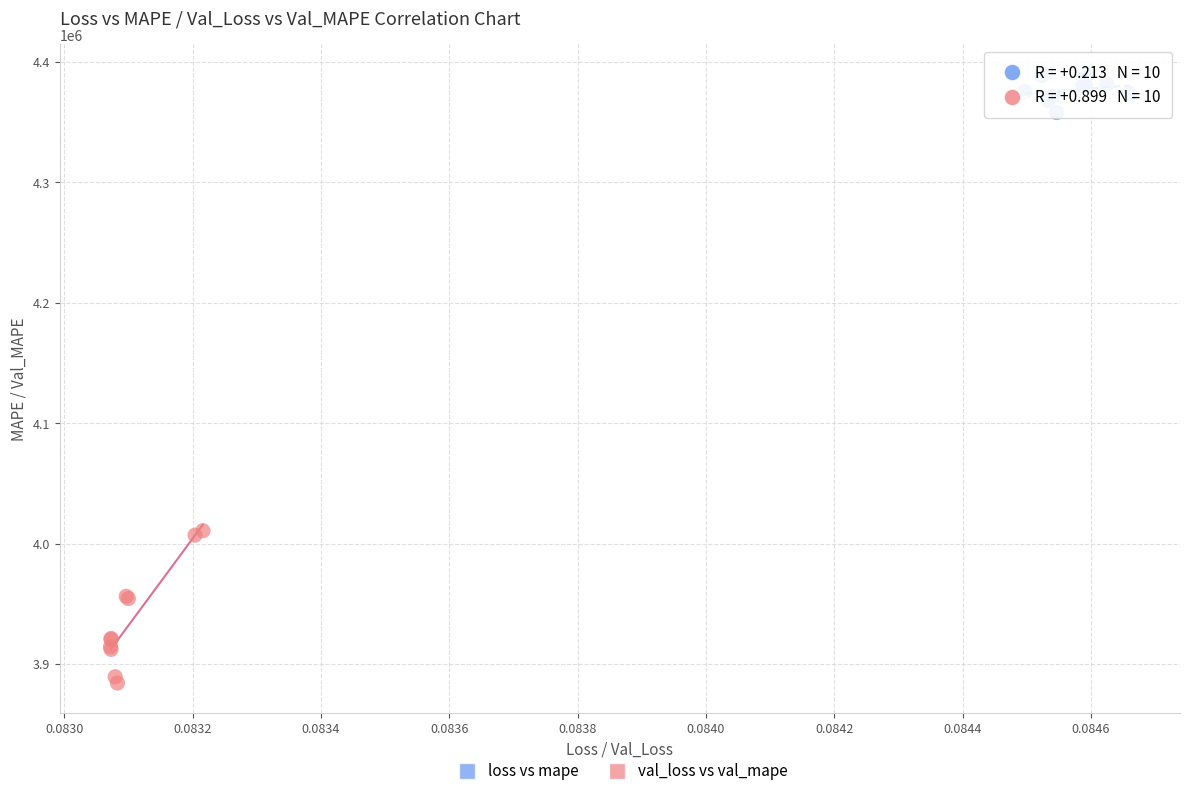

Which series contains the lowest Y value?

val_loss vs val_mape